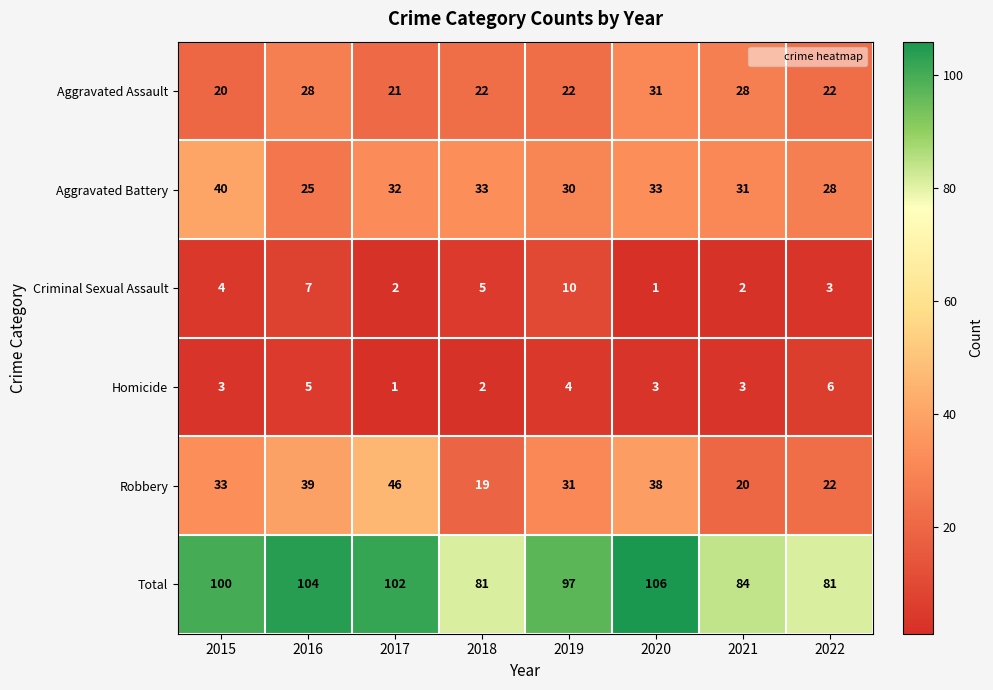

At which category is the sum across all series the highest?

2020